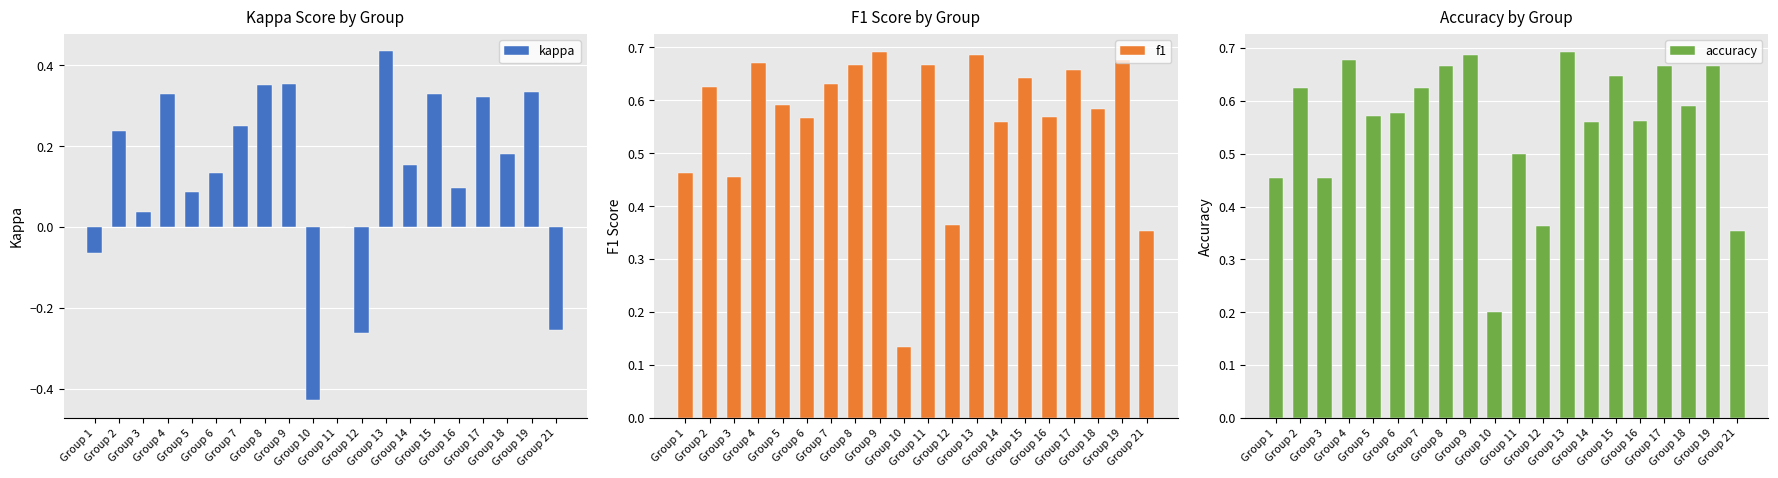

Reading right to left, extract all data points from this chart.

kappa: Group 21=-0.3	Group 19=0.3	Group 18=0.2	Group 17=0.3	Group 16=0.1	Group 15=0.3	Group 14=0.2	Group 13=0.4	Group 12=-0.3	Group 11=0.0	Group 10=-0.4	Group 9=0.4	Group 8=0.4	Group 7=0.2	Group 6=0.1	Group 5=0.1	Group 4=0.3	Group 3=0.0	Group 2=0.2	Group 1=-0.1
f1: Group 21=0.4	Group 19=0.7	Group 18=0.6	Group 17=0.7	Group 16=0.6	Group 15=0.6	Group 14=0.6	Group 13=0.7	Group 12=0.4	Group 11=0.7	Group 10=0.1	Group 9=0.7	Group 8=0.7	Group 7=0.6	Group 6=0.6	Group 5=0.6	Group 4=0.7	Group 3=0.5	Group 2=0.6	Group 1=0.5
accuracy: Group 21=0.4	Group 19=0.7	Group 18=0.6	Group 17=0.7	Group 16=0.6	Group 15=0.6	Group 14=0.6	Group 13=0.7	Group 12=0.4	Group 11=0.5	Group 10=0.2	Group 9=0.7	Group 8=0.7	Group 7=0.6	Group 6=0.6	Group 5=0.6	Group 4=0.7	Group 3=0.5	Group 2=0.6	Group 1=0.5